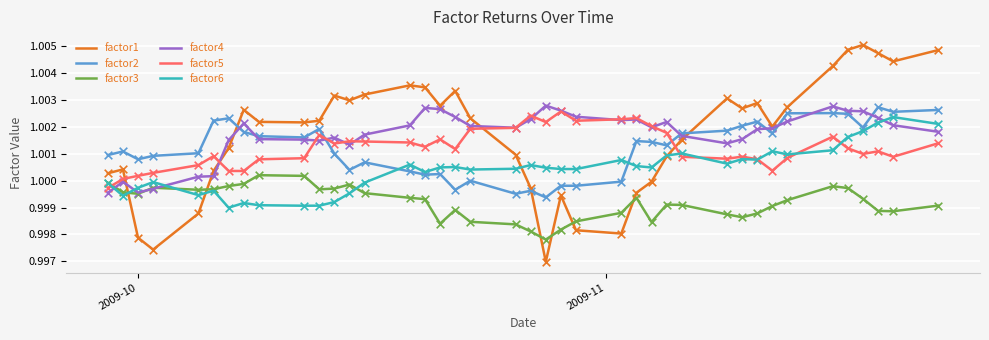

Which series has the largest range (max minus min)?

factor1